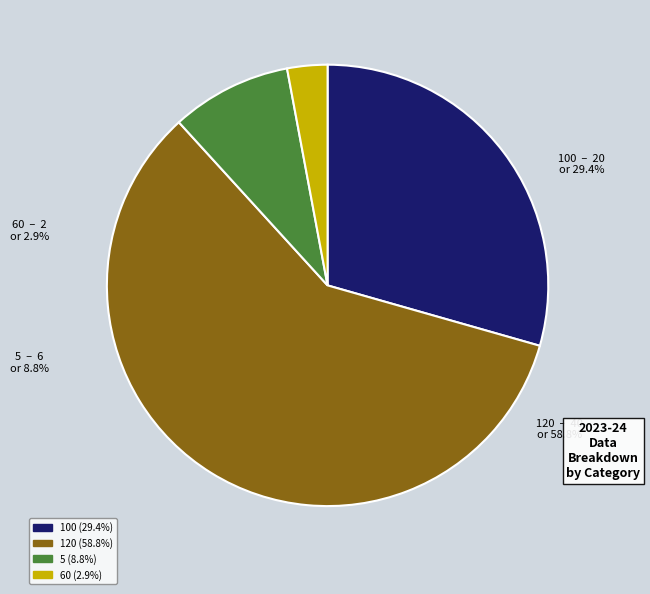

Which category accounts for the majority?

120